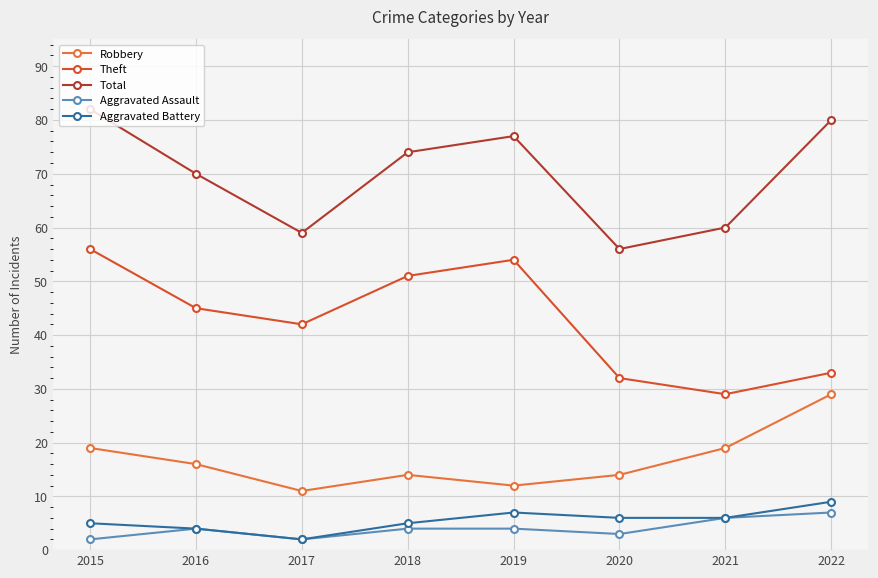

How many distinct data groups are displayed?

5